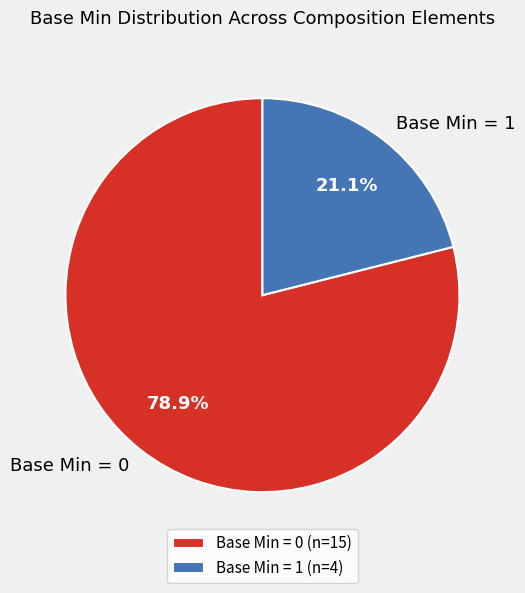

Count the number of slices in the pie.

2